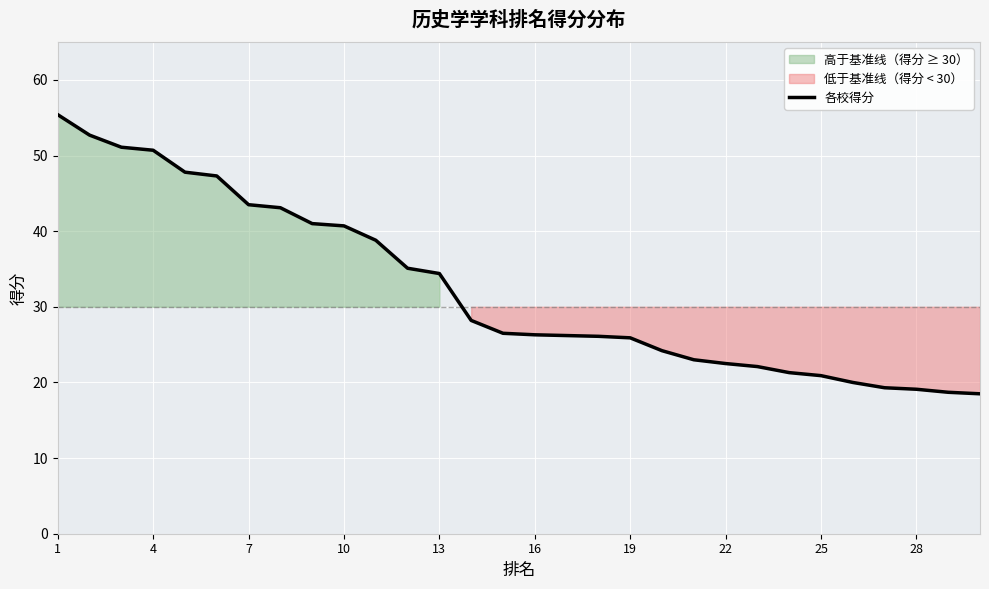

Is it true that 各校得分 equals 20.9 at 25?

True